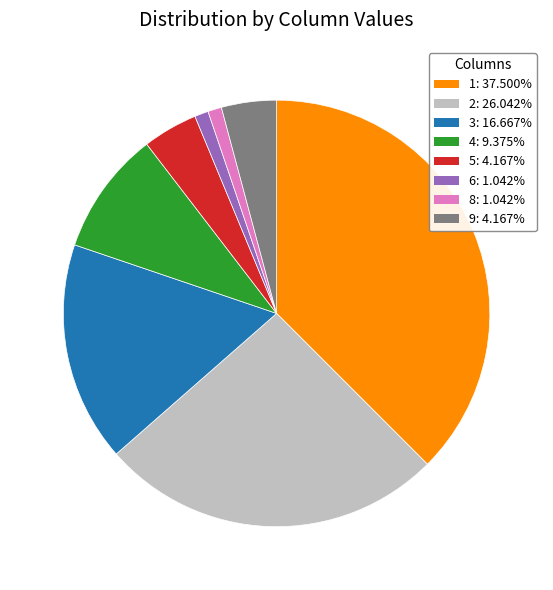

Does 5: 4.167% account for over 50% of the chart?

No